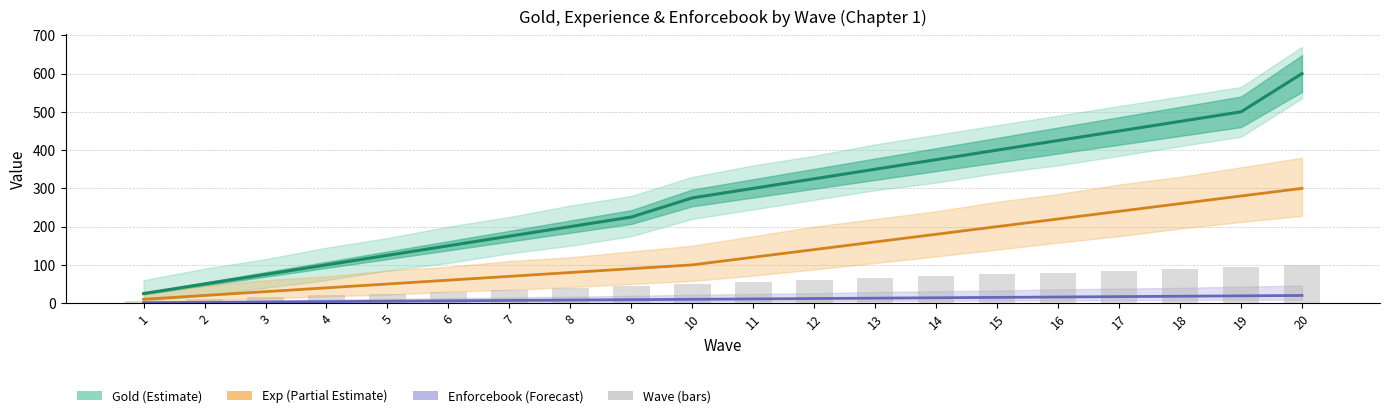

At which category is the sum across all series the highest?

20